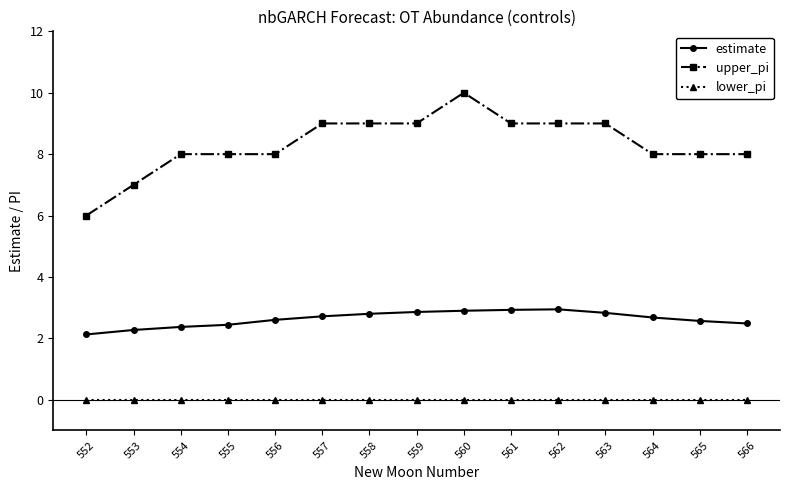

What is the lowest value of the estimate series?

2.1